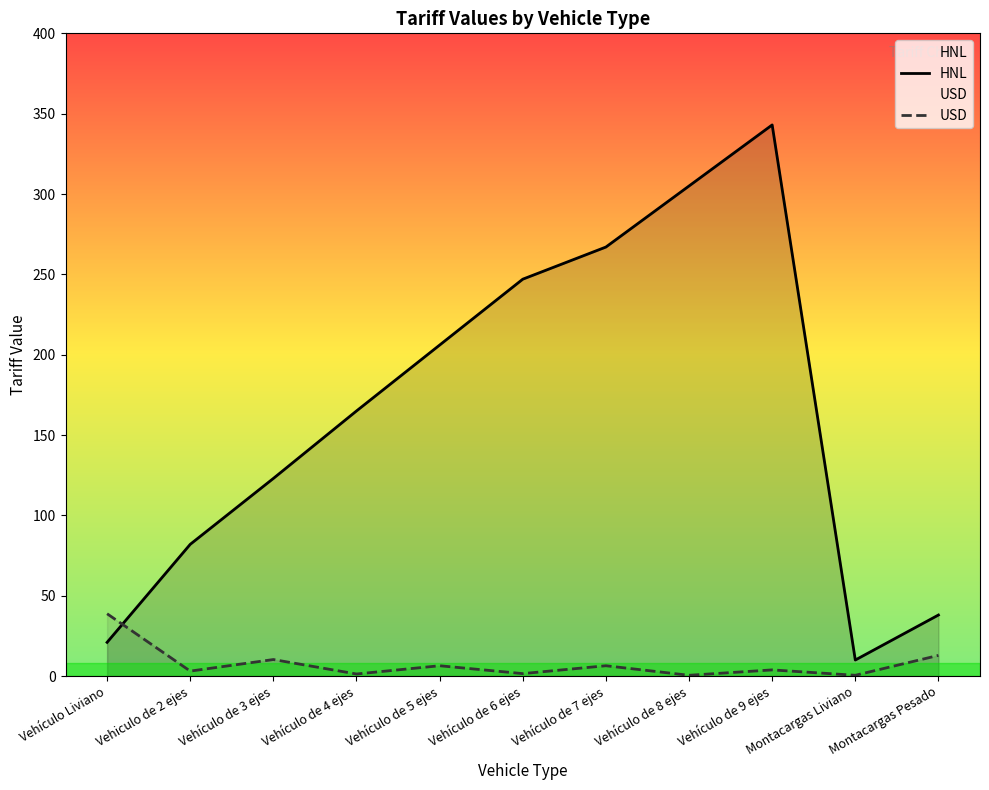

What is the label of the 8th point from the right?

Vehículo de 4 ejes